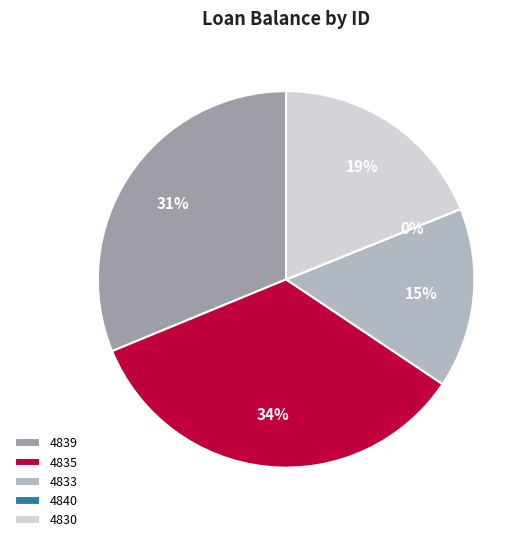

To the nearest percent, what percentage of the pie is 4839?

31%